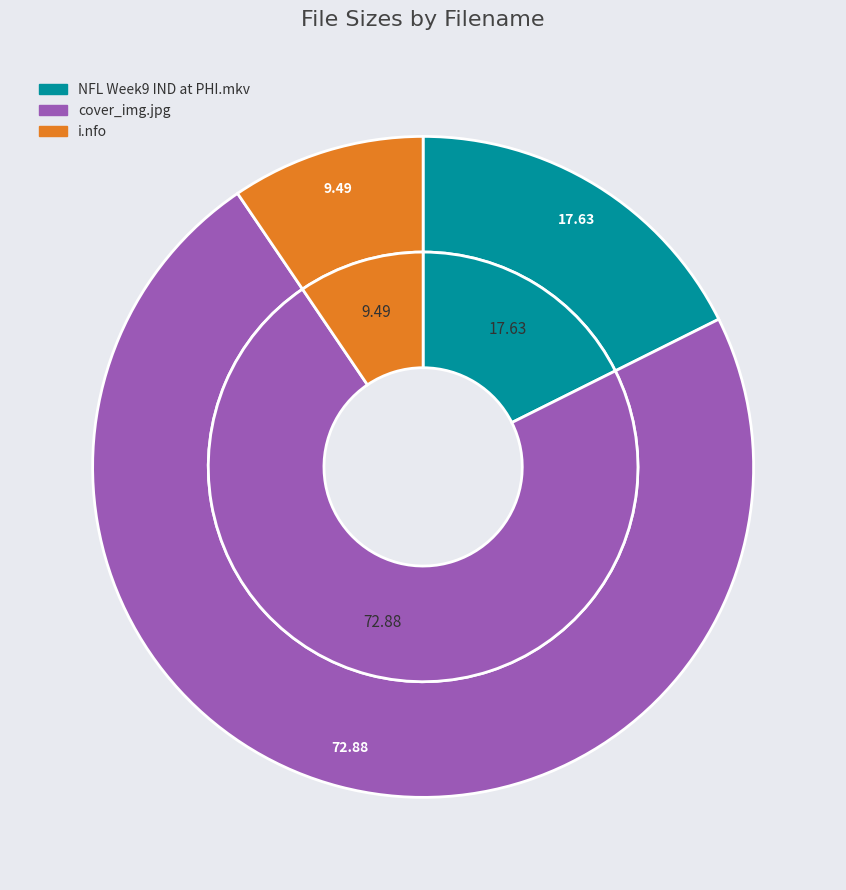

What portion of the pie excludes cover_img.jpg?

27.1%